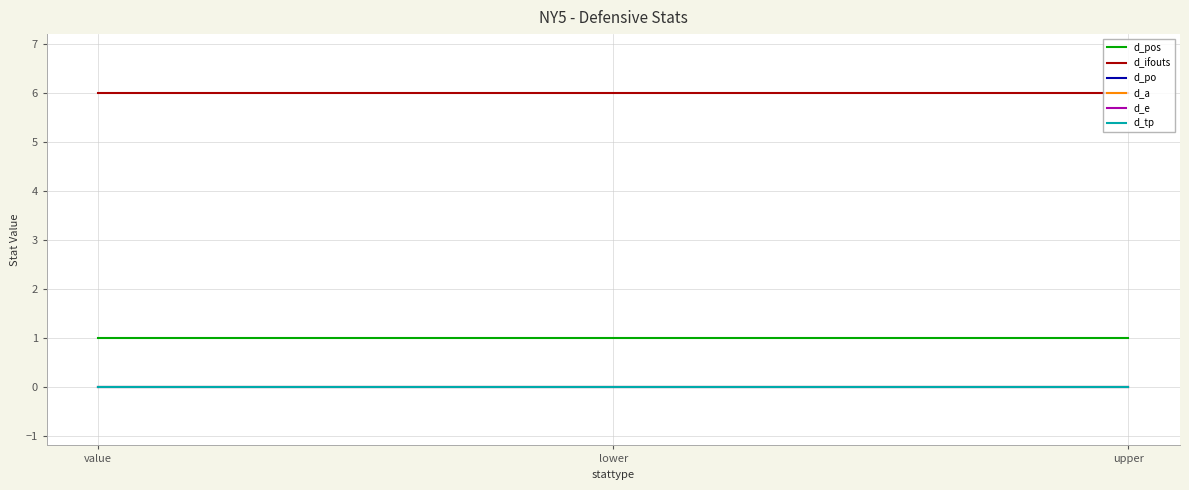

How many lines are shown in the chart?

6